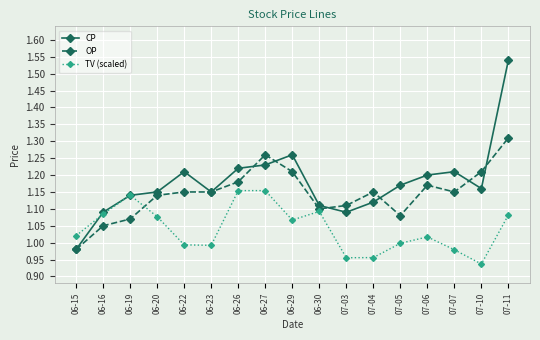

Which label corresponds to the largest value in the chart?

07-11